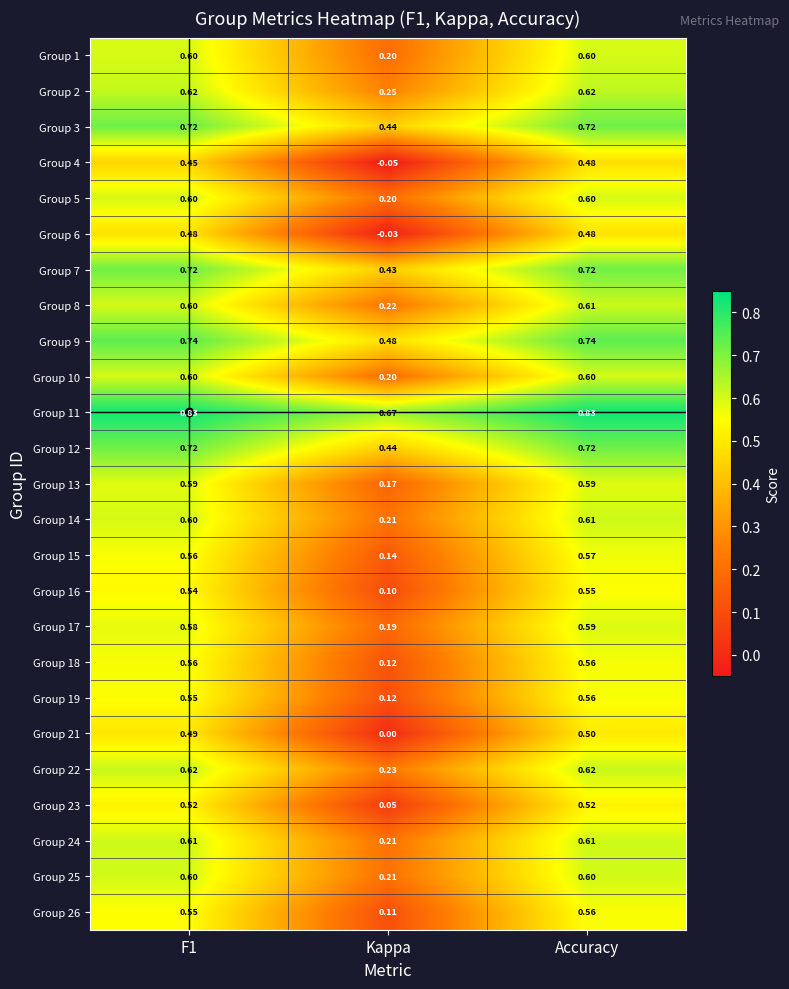

Is the value of Group 17 at Kappa greater than the value of Group 12 at Accuracy?

No